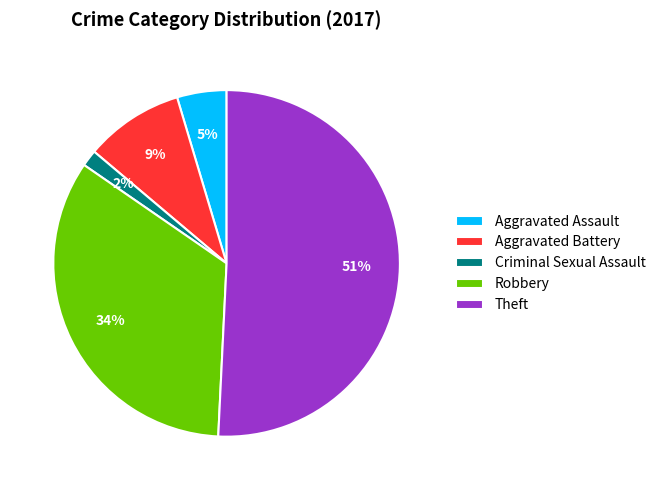

To the nearest percent, what portion does Criminal Sexual Assault represent?

2%